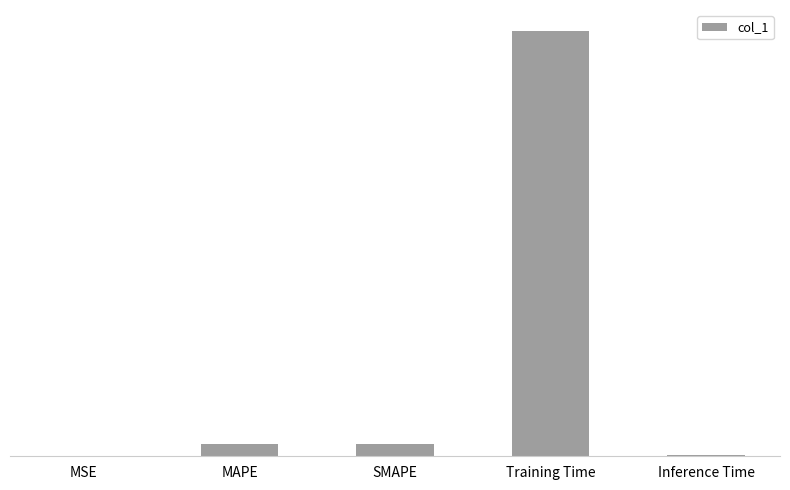

What is the greatest value displayed?

3.5